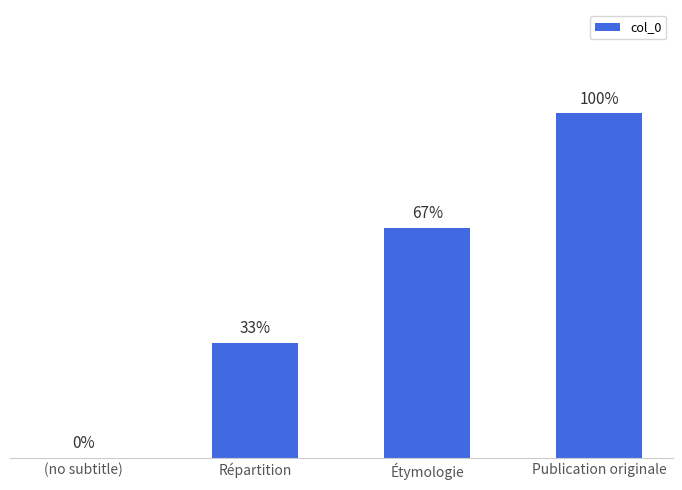

Are the bars horizontal?

No